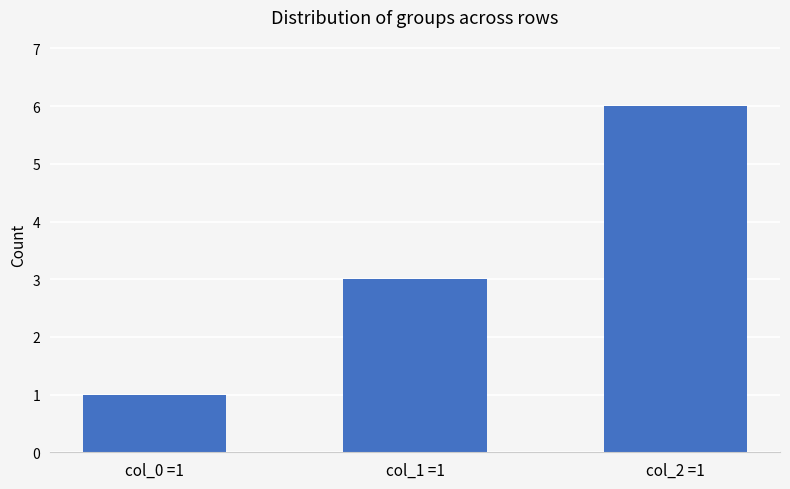

The value at col_2 =1 is 6. True or false?

True